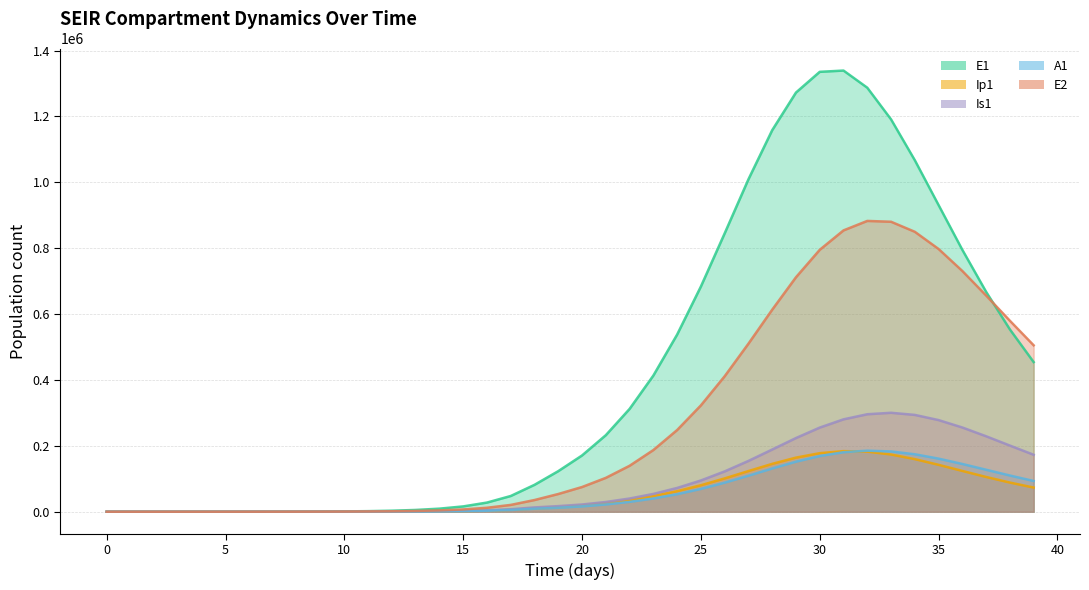

True or false: E2 and A1 intersect in this chart.

False